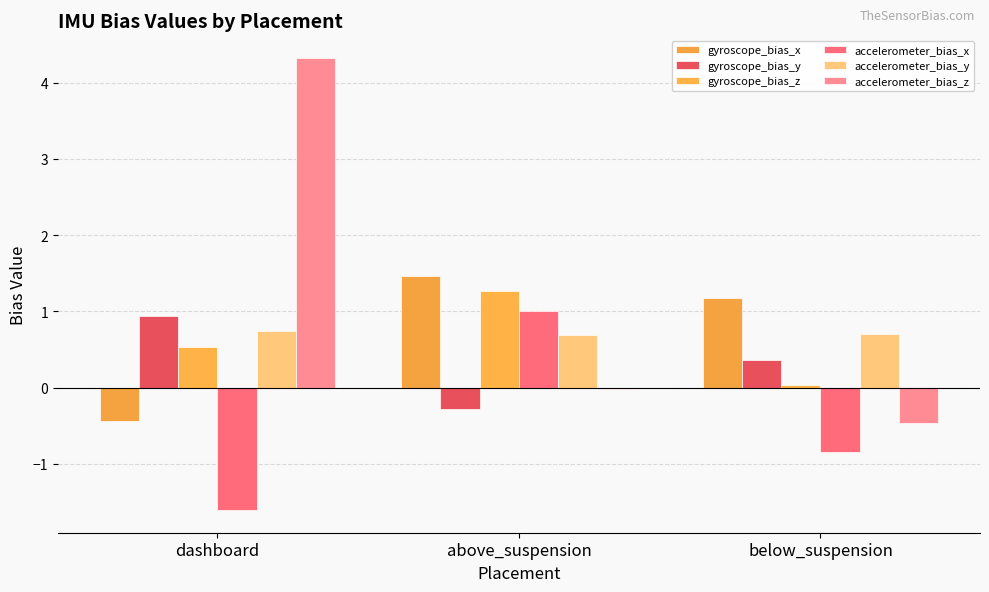

Is it true that gyroscope_bias_y equals 0.9 at dashboard?

True